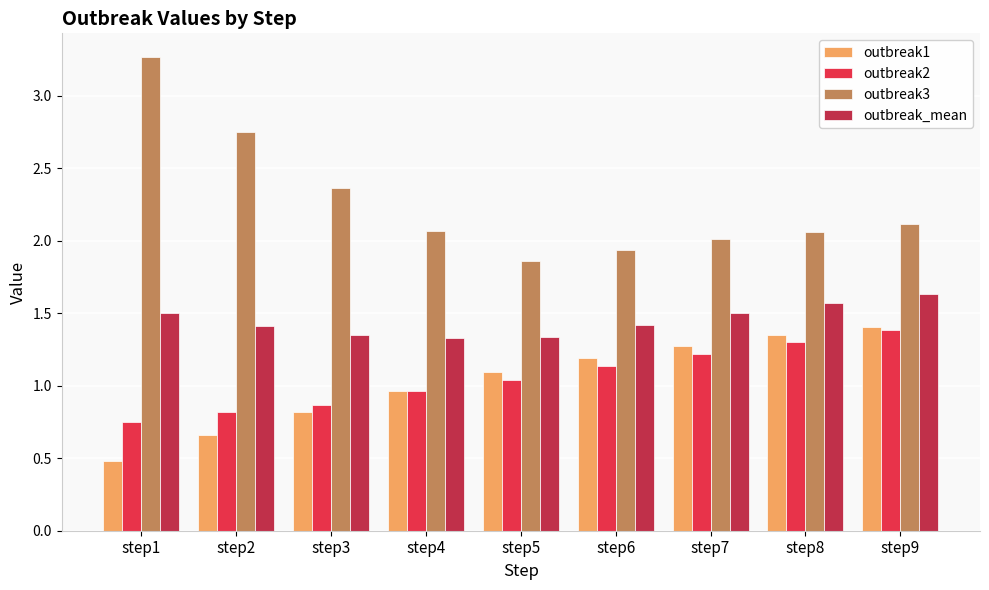

What are all the series names shown in the legend?

outbreak1, outbreak2, outbreak3, outbreak_mean